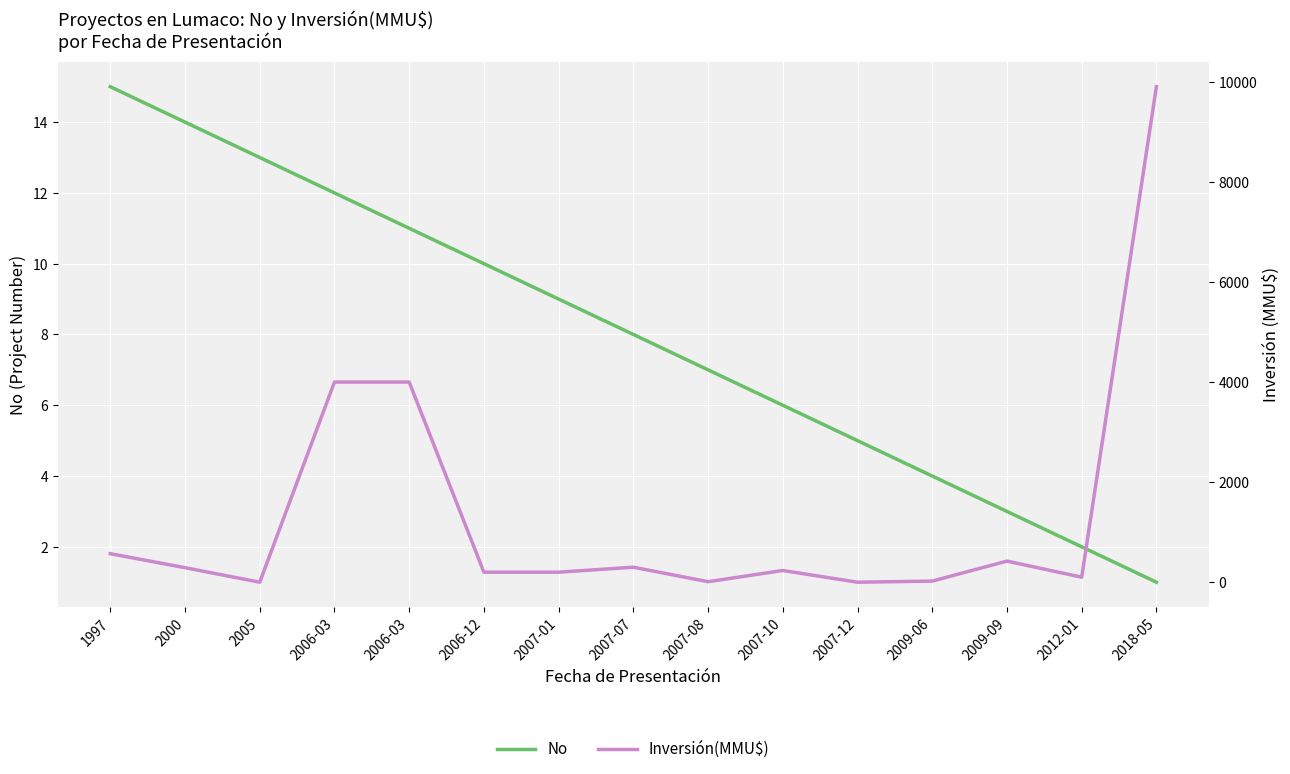

How many times do No and Inversión(MMU$) cross each other?

4